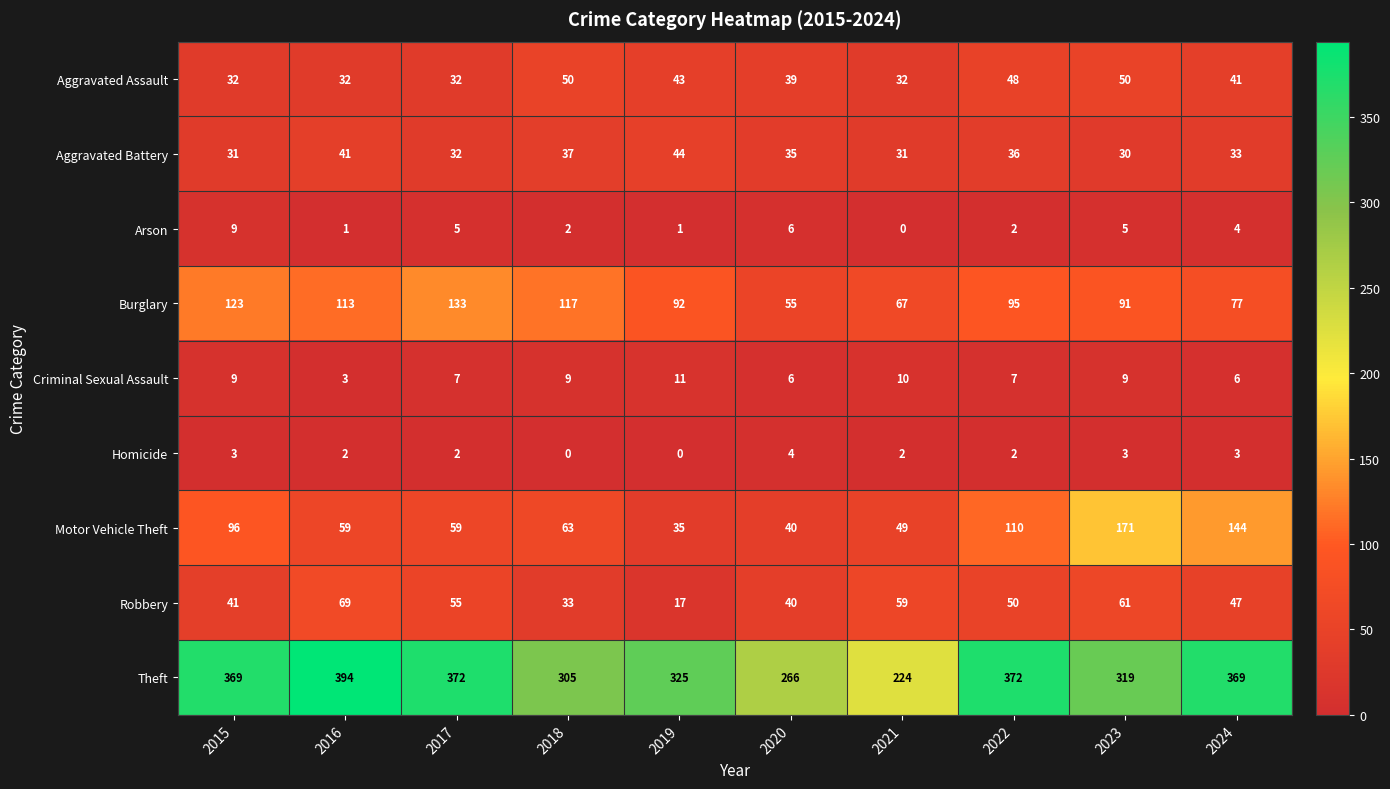

Which series has the largest total across all categories?

Theft